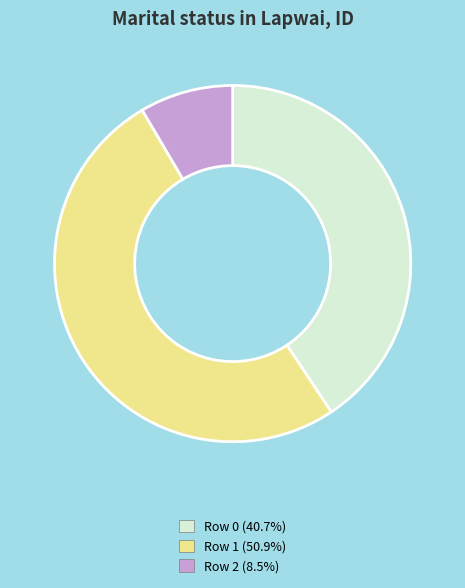

Do Row 2 and Row 0 together represent more than half of the pie?

No